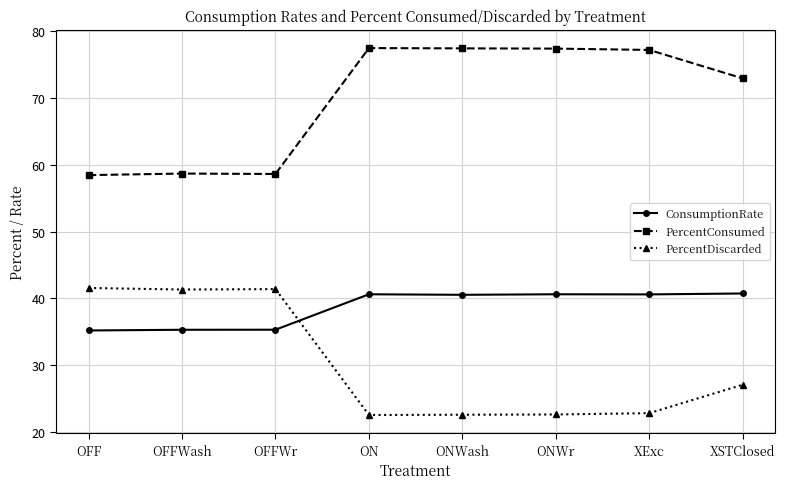

At OFFWash, list the series in order from largest to smallest.

PercentConsumed, PercentDiscarded, ConsumptionRate